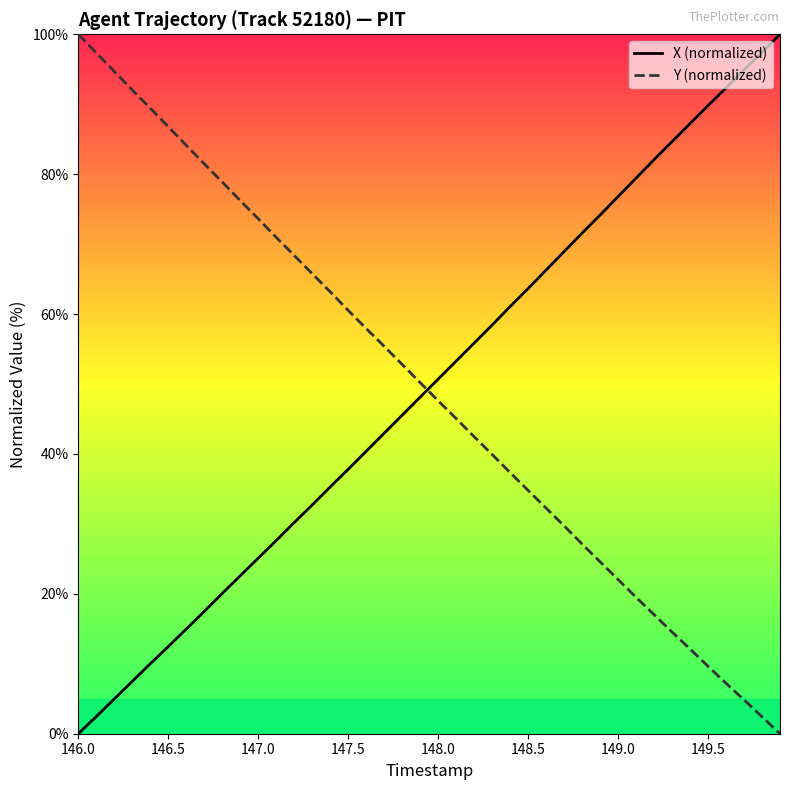

What is the greatest value displayed?

100.0